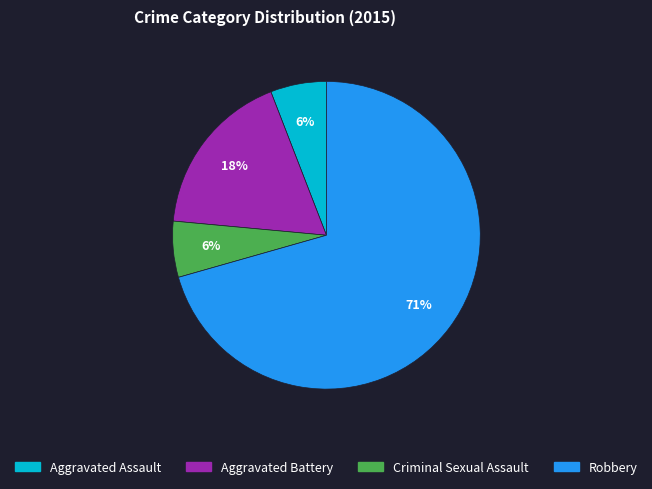

To the nearest percent, what portion does Criminal Sexual Assault represent?

6%